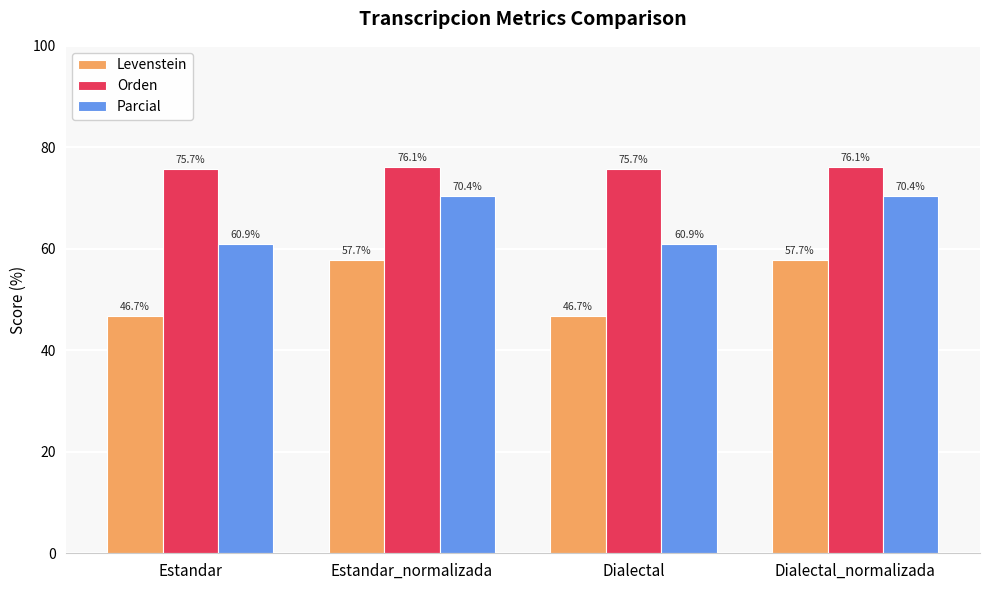

At how many categories does at least one series exceed 55?

4